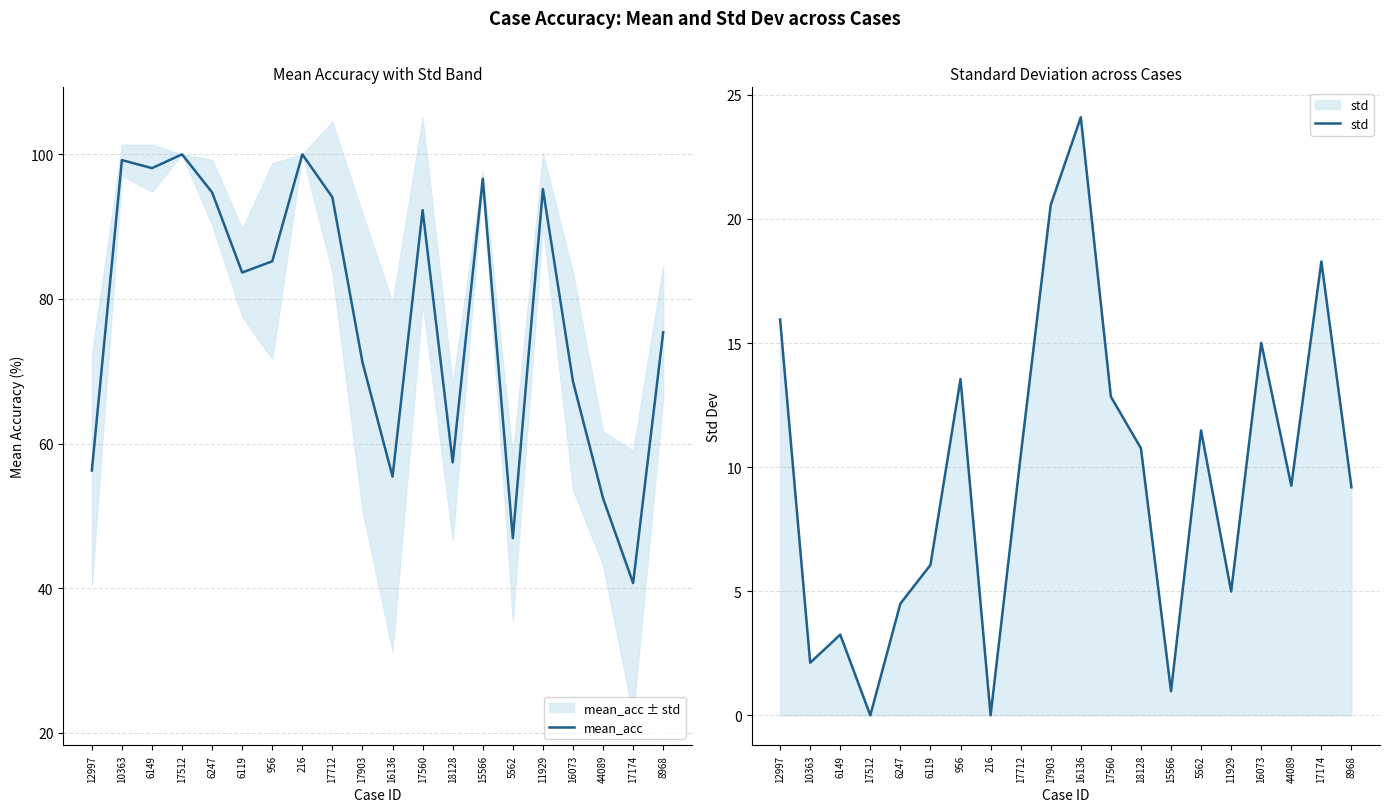

Reading left to right, transcribe all the data shown in this chart.

mean_acc: 56.3	99.2	98.1	100.0	94.7	83.7	85.2	100.0	94.0	71.2	55.4	92.3	57.4	96.6	46.9	95.2	68.6	52.4	40.7	75.4
std: 15.9	2.1	3.2	0.0	4.5	6.1	13.6	0.0	10.4	20.6	24.1	12.8	10.8	1.0	11.5	5.0	15.0	9.2	18.3	9.2